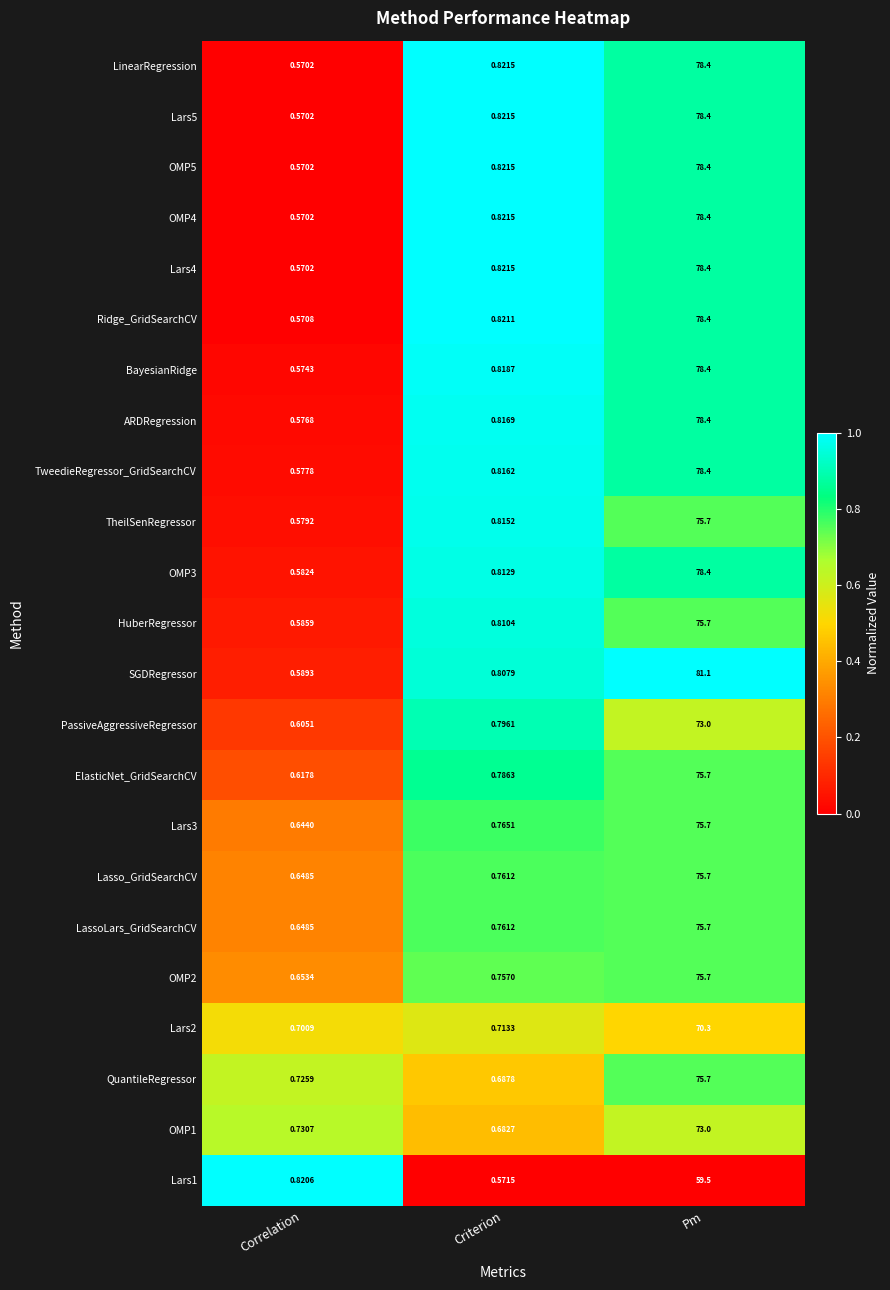

List the labels in order of TweedieRegressor_GridSearchCV value, largest first.

Pm, Criterion, Correlation